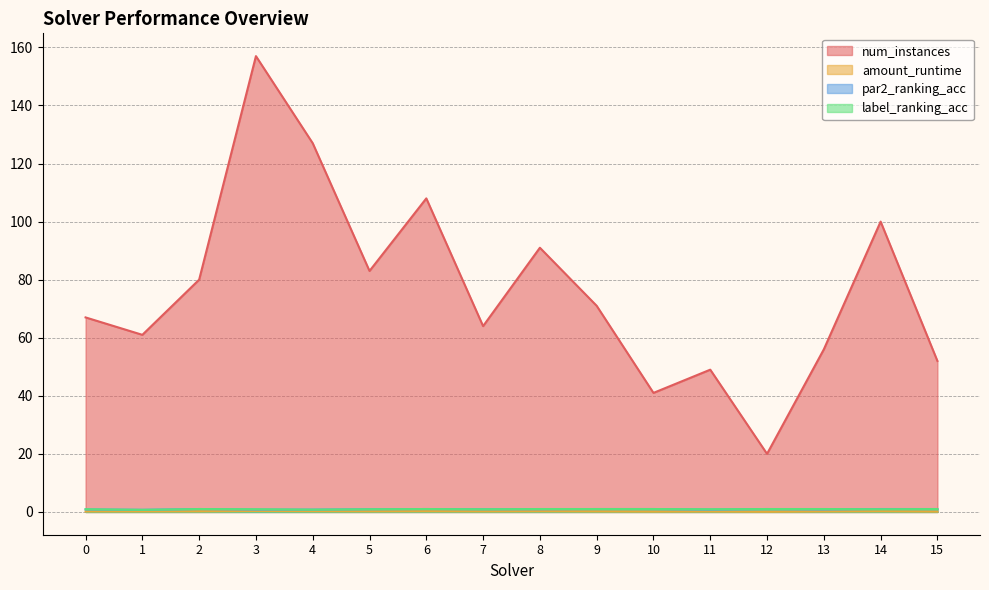

Which series has the widest spread of values?

num_instances